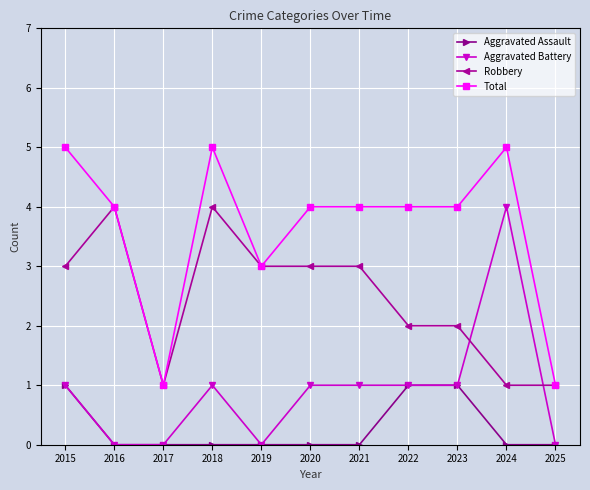

True or false: Aggravated Assault and Robbery intersect in this chart.

False